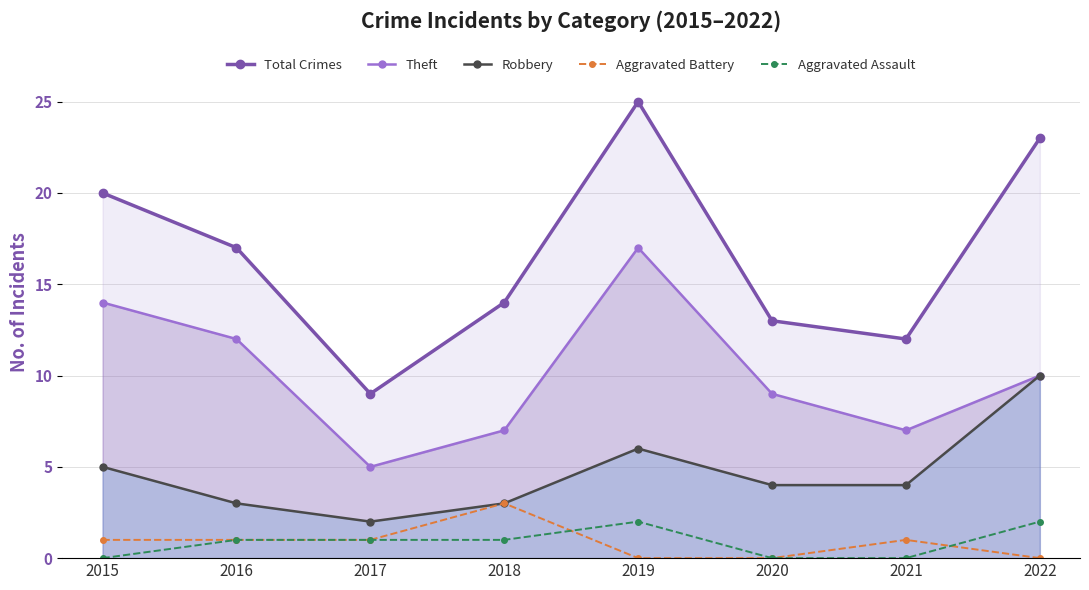

True or false: Aggravated Assault and Theft intersect in this chart.

False